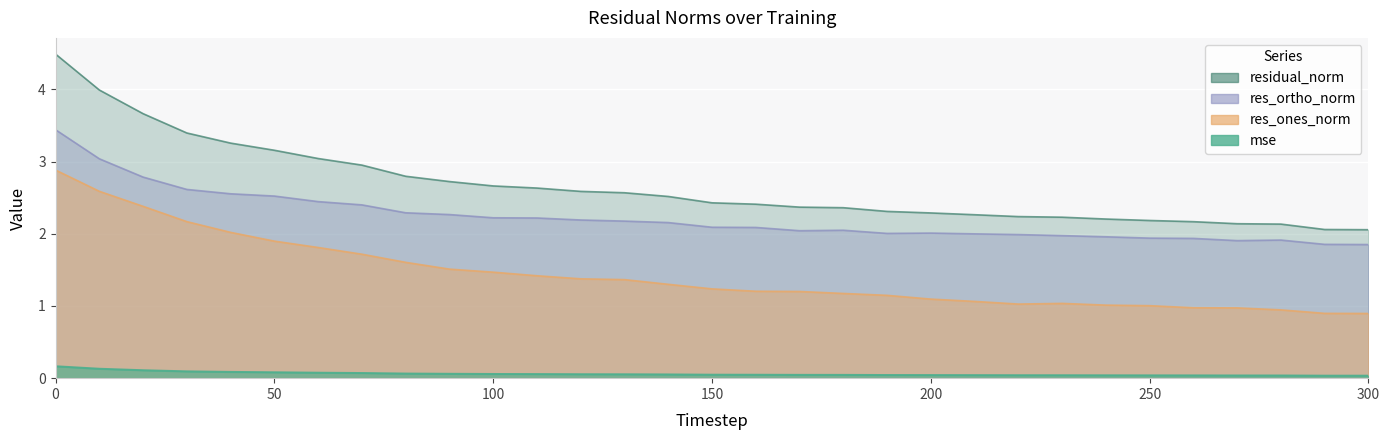

Where is the first local maximum for res_ones_norm?

230